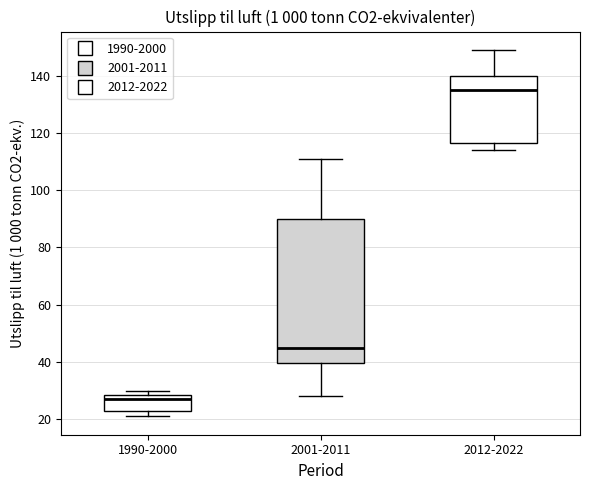

Reading left to right, read every box against the y-axis: the position of its median line, the range the box covers, and the ends of its whiskers. The values are not printed on the chart, so give them approximately, as read against the axis.

1990-2000: median 28 (just below the box's upper edge), box 24 to 28, whiskers 22 to 30
2001-2011: median 46, box 40 to 90, whiskers 28 to 112
2012-2022: median 136, box 116 to 140, whiskers 114 to 150